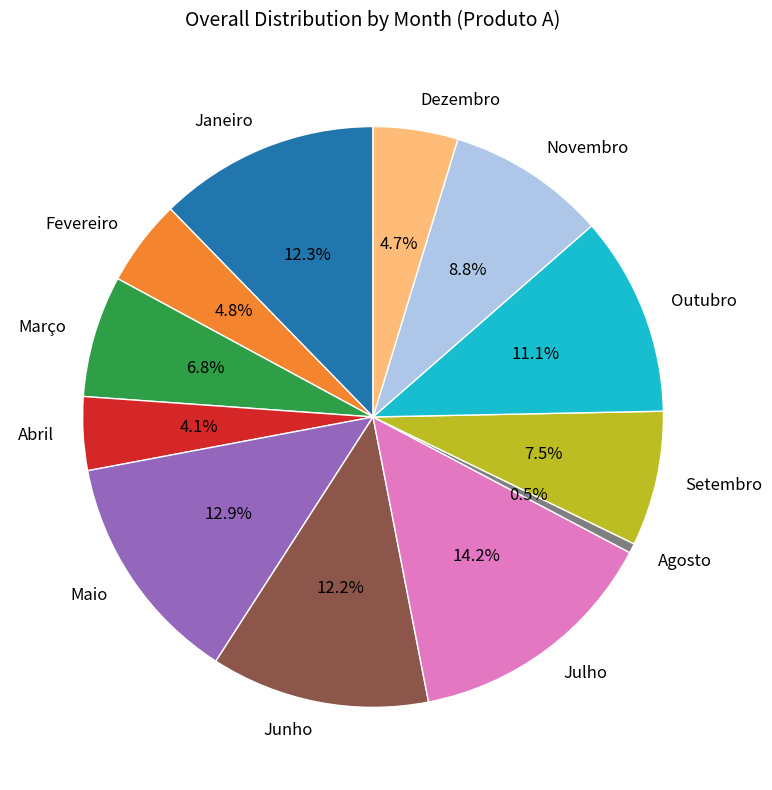

What is the total percentage of Dezembro and Julho?

18.9%